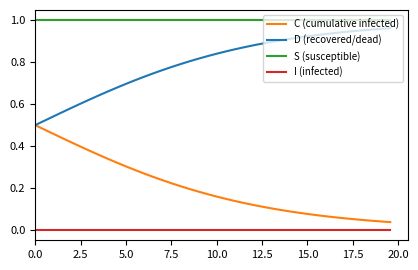

Which series has the largest total across all categories?

S (susceptible)